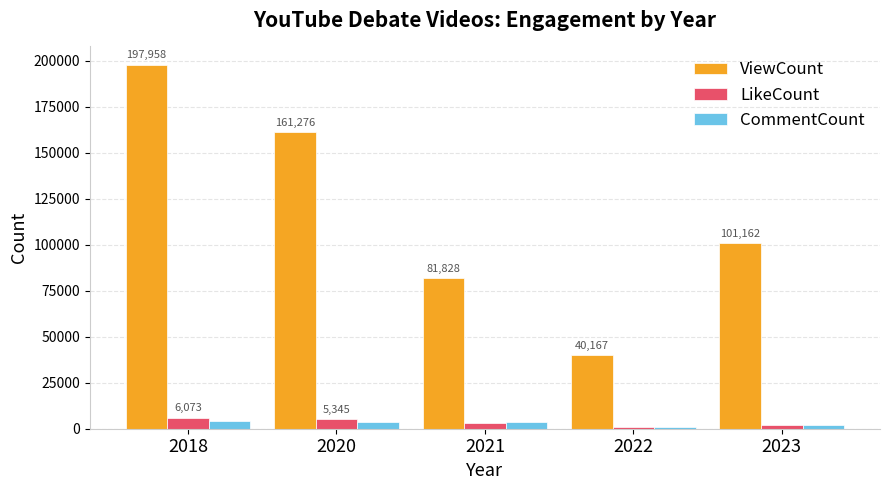

Which series has the largest range (max minus min)?

ViewCount